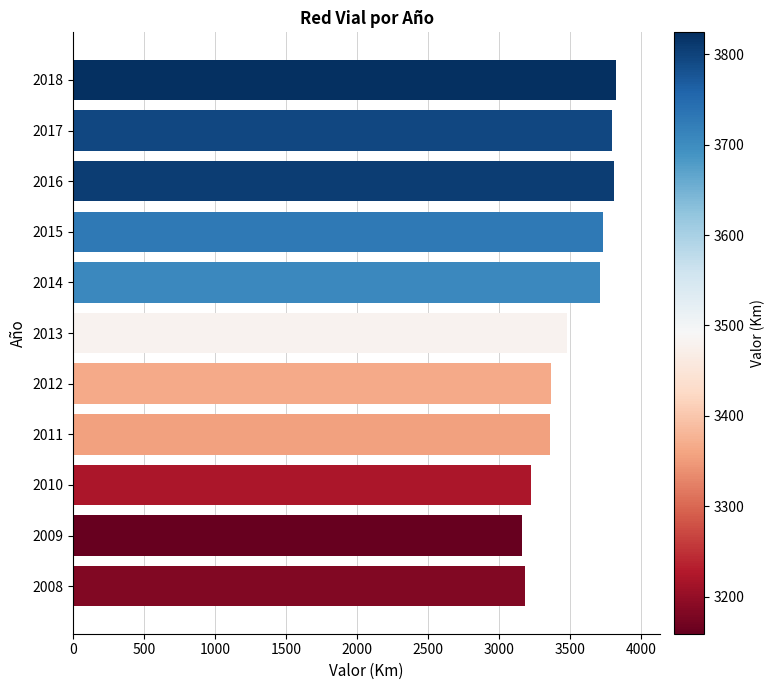

Does the chart contain any negative values?

No